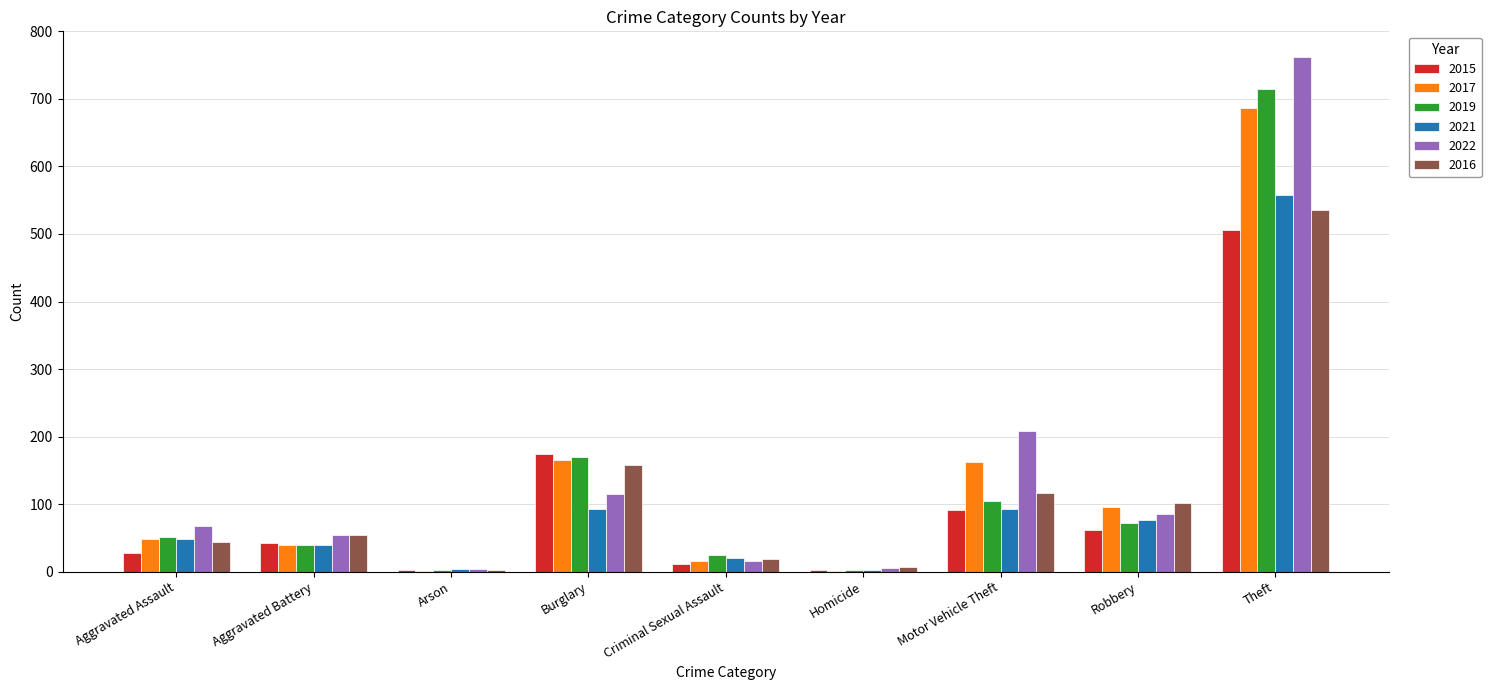

What is the greatest value displayed?

762